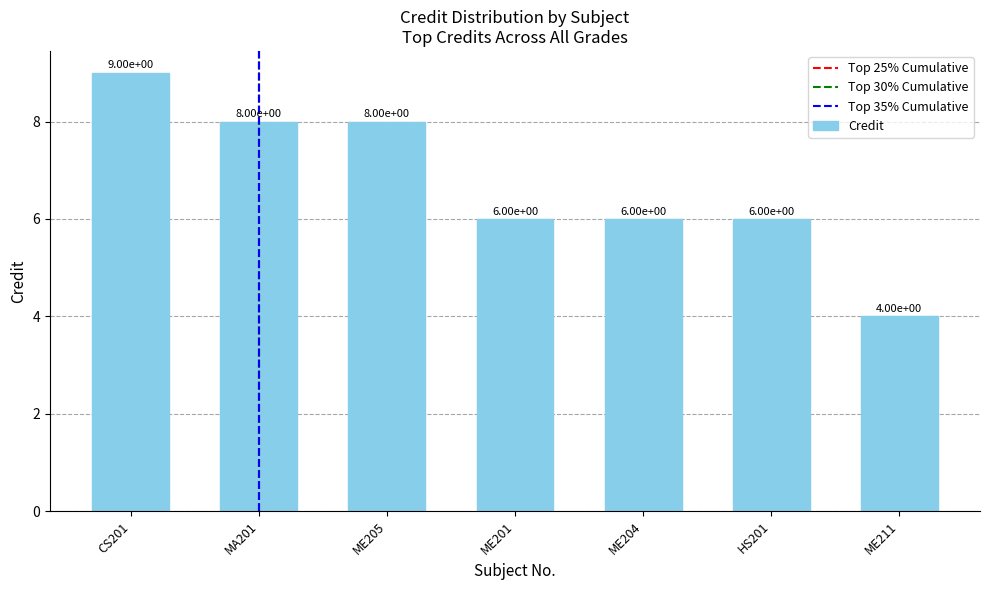

What is the label of the 7th bar from the left?

ME211